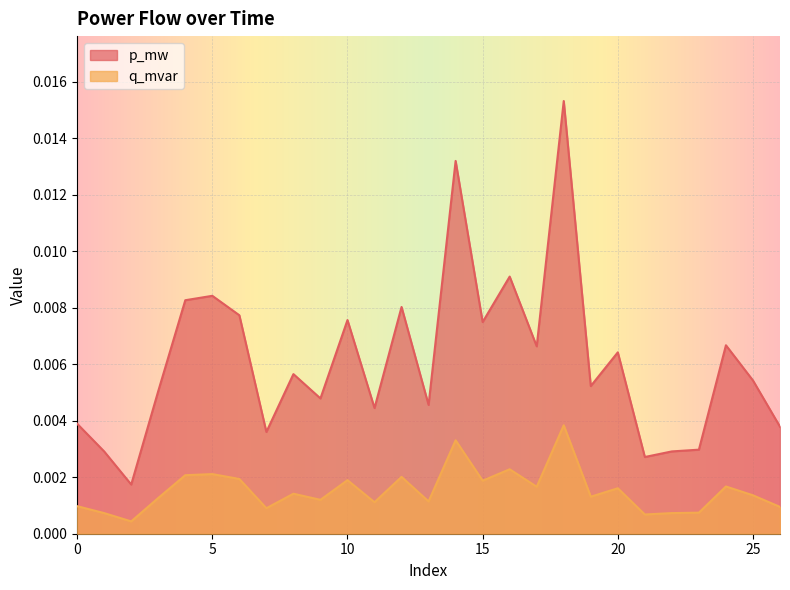

In q_mvar, how many points are higher than both neighbors (excluding endpoints)?

9